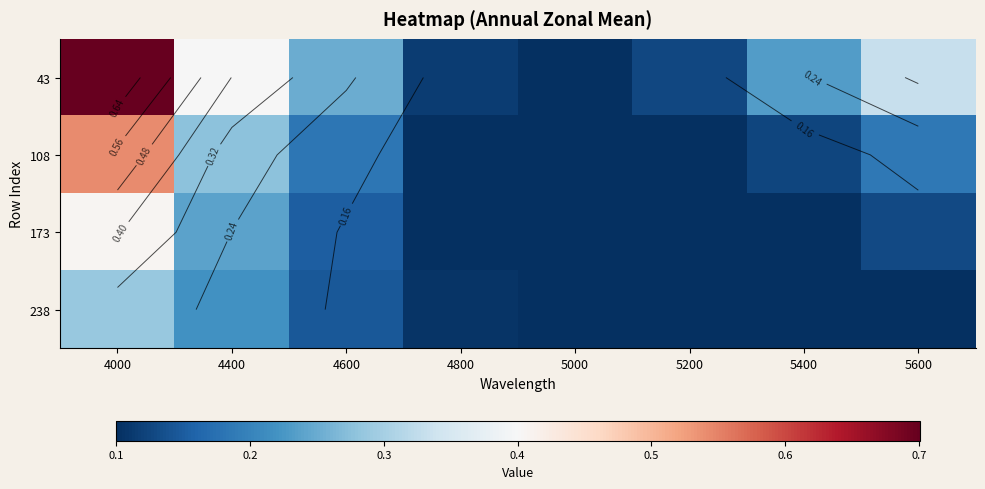

What is the spread (max minus min) of values at 4000?

0.4